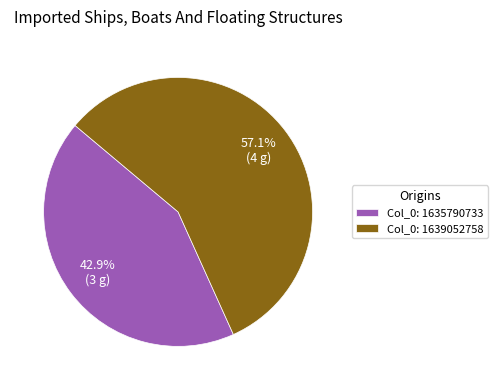

Approximately how many times larger is the value at Col_0: 1639052758 compared to Col_0: 1635790733?

1.3